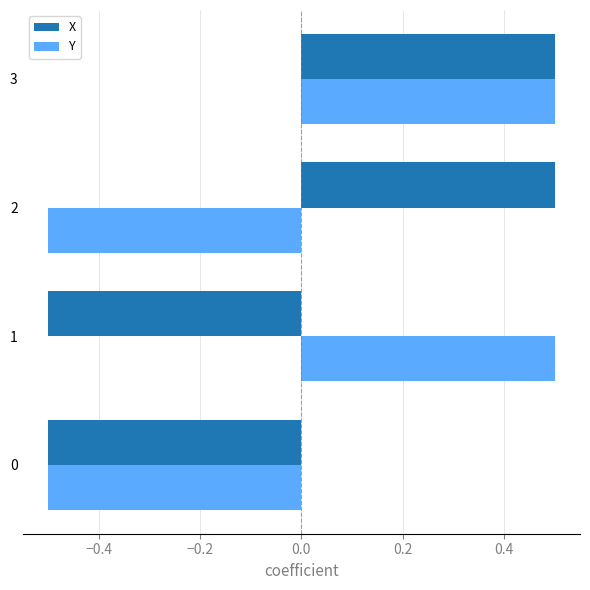

Between 0 and 2, which series saw the biggest shift?

X